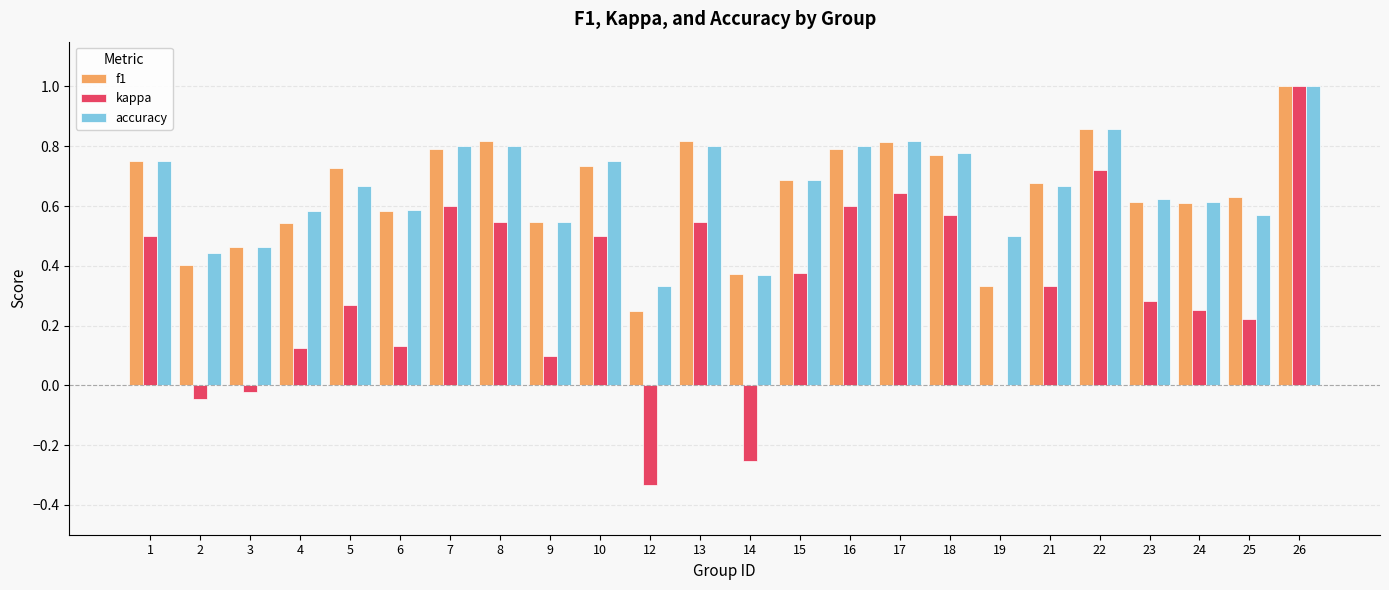

At which category is the sum across all series the highest?

26